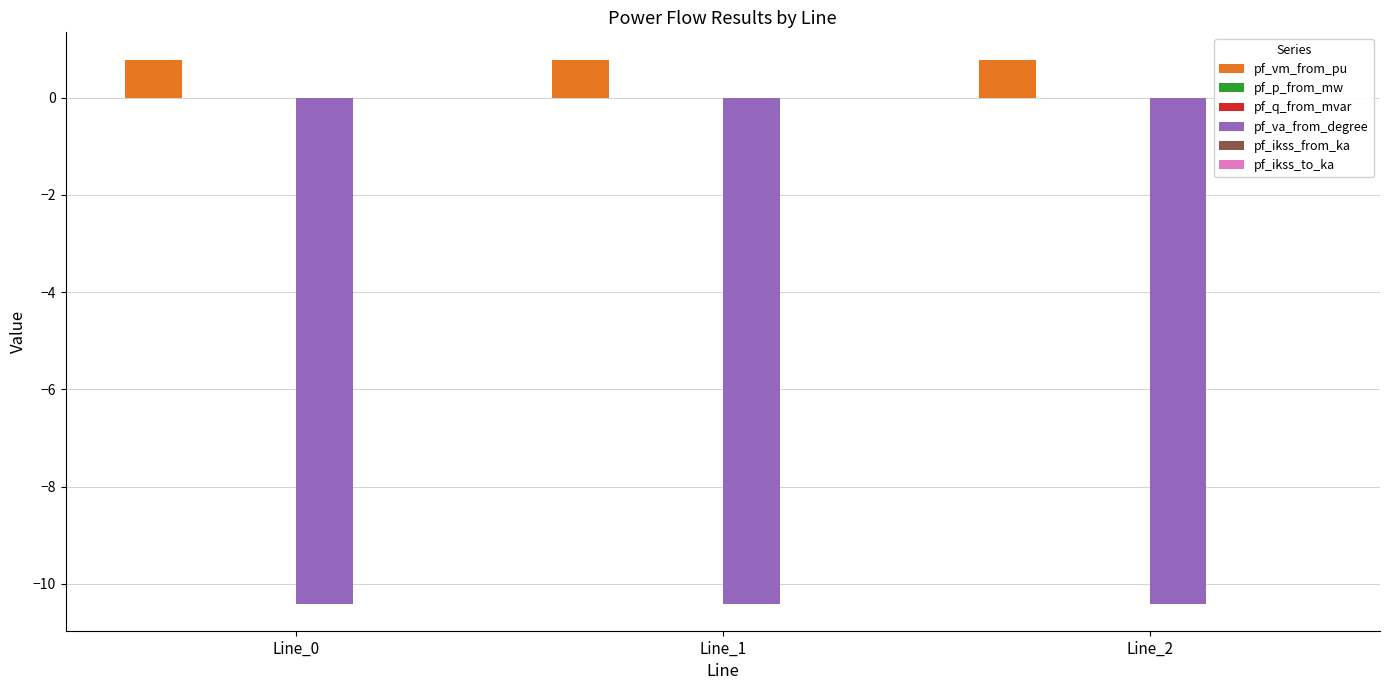

How many groups of bars are there?

3